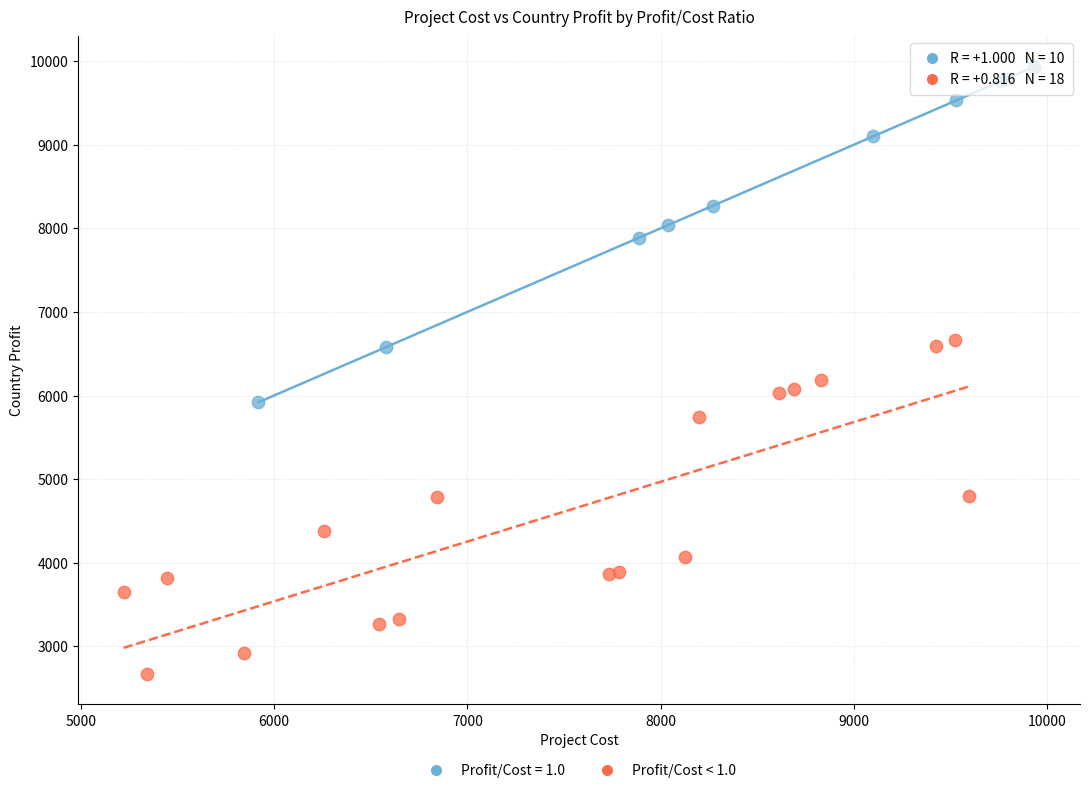

Which series contains the highest Y value?

Profit/Cost = 1.0